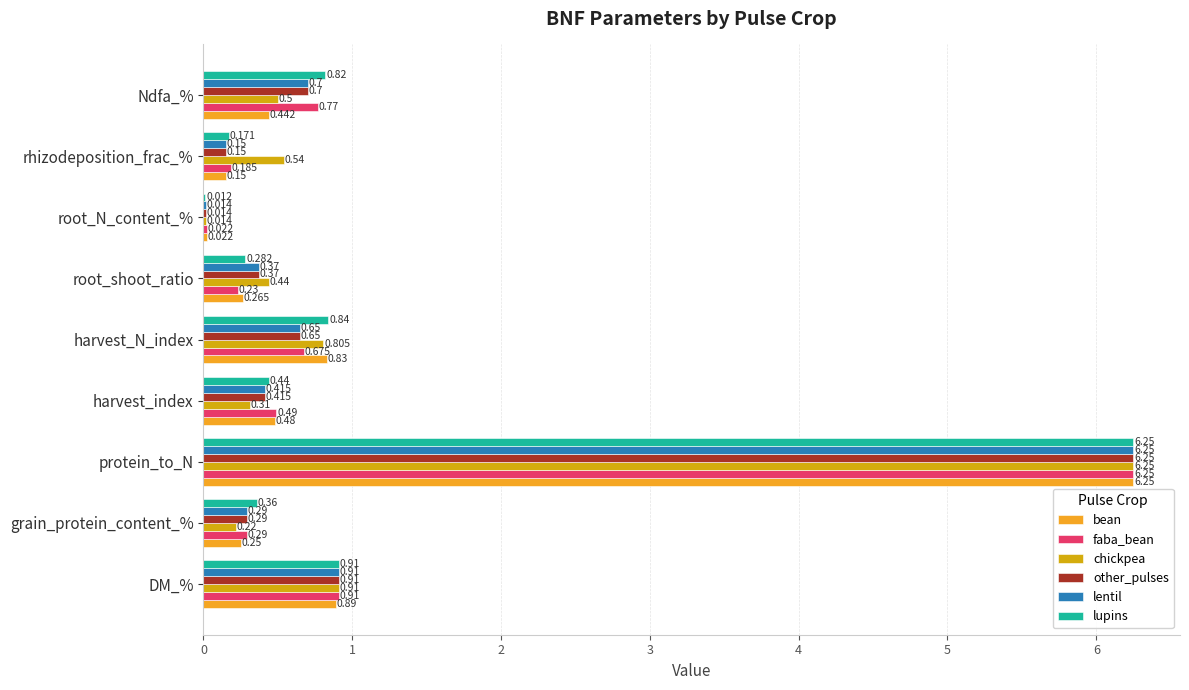

Where is chickpea nearest to the value 3?

DM_%